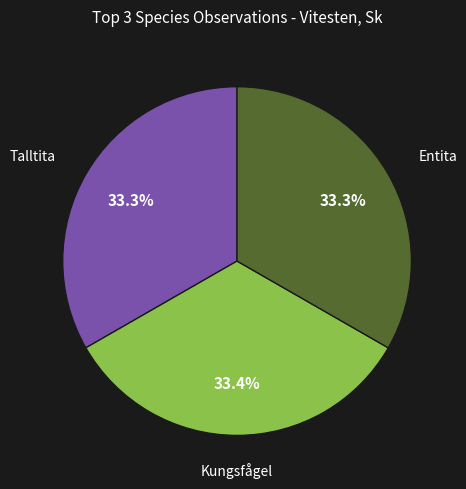

Does any single category account for the majority?

No